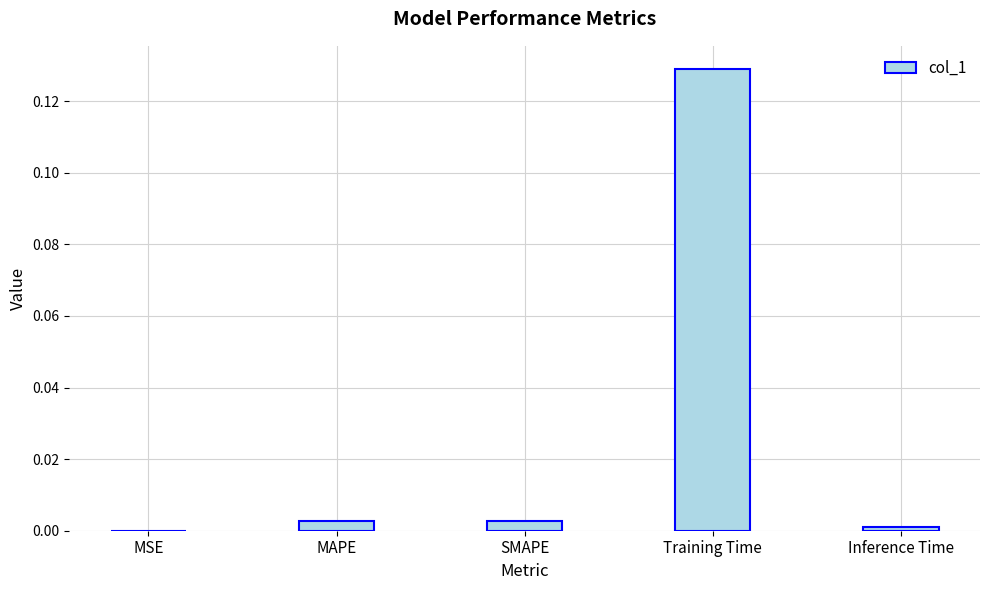

Which label corresponds to the largest value in the chart?

Training Time